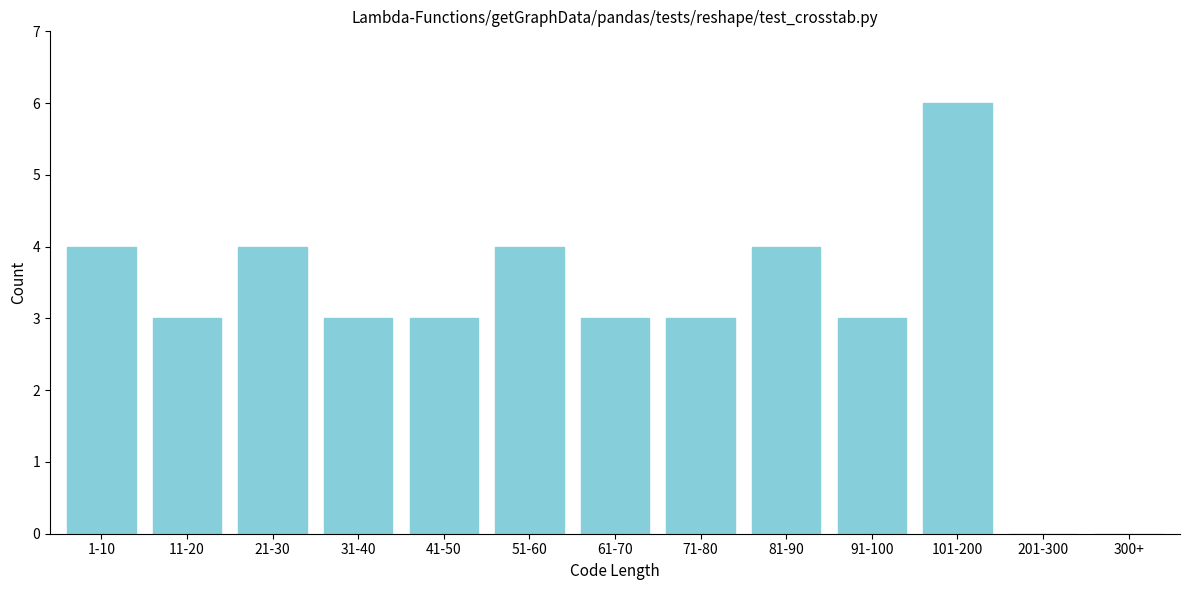

Reading left to right, what are all the values shown in this chart?

1-10=4	11-20=3	21-30=4	31-40=3	41-50=3	51-60=4	61-70=3	71-80=3	81-90=4	91-100=3	101-200=6	201-300=0	300+=0